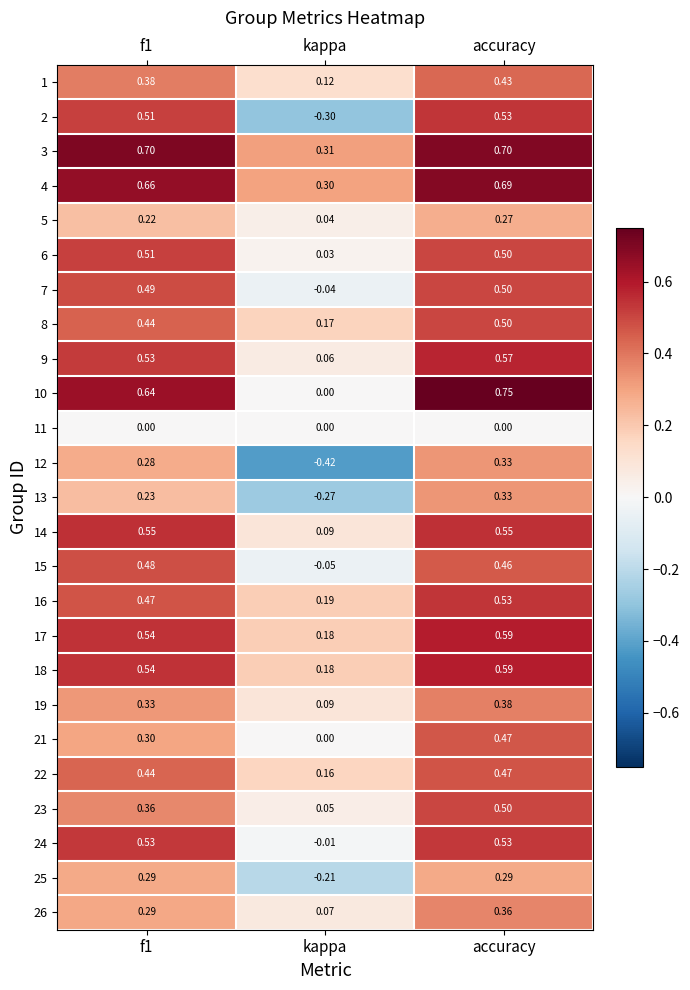

At which category is the sum across all series the highest?

accuracy